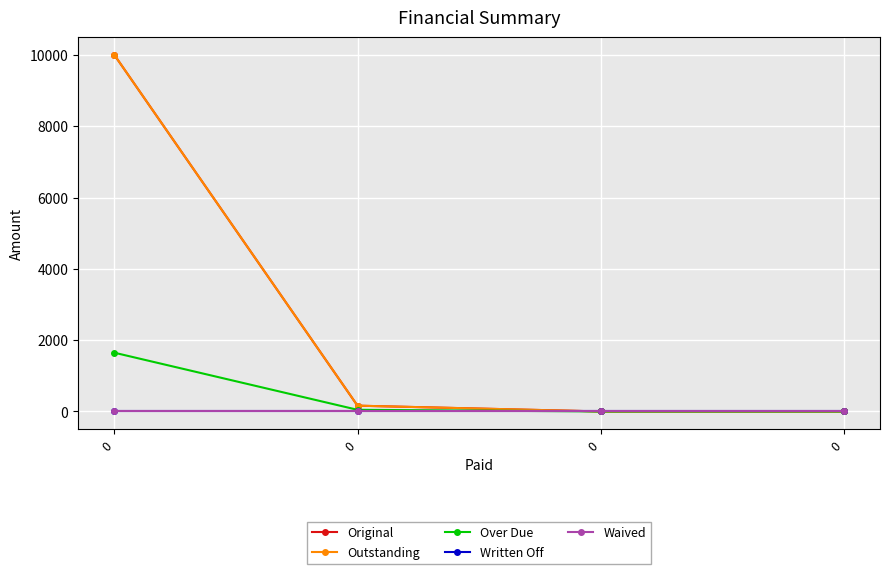

How many lines are shown in the chart?

5